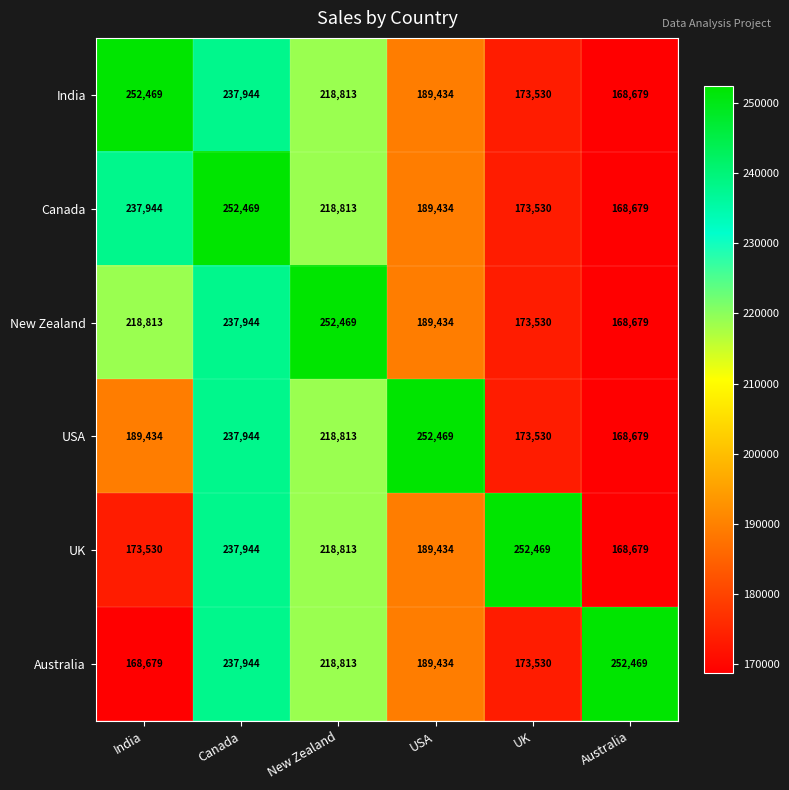

What is the spread (max minus min) of values at New Zealand?

33656